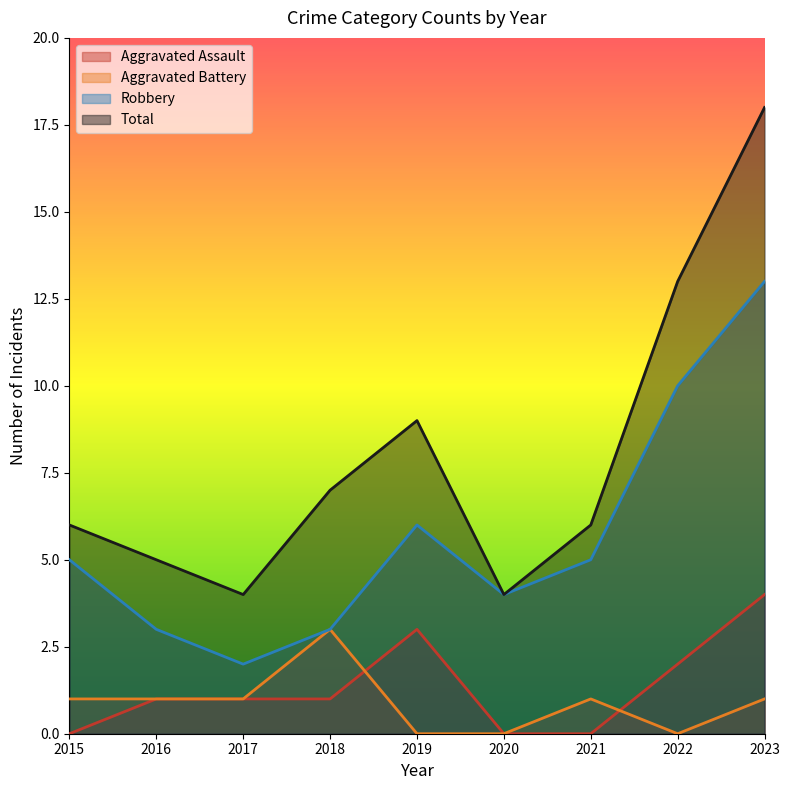

How many lines are shown in the chart?

4